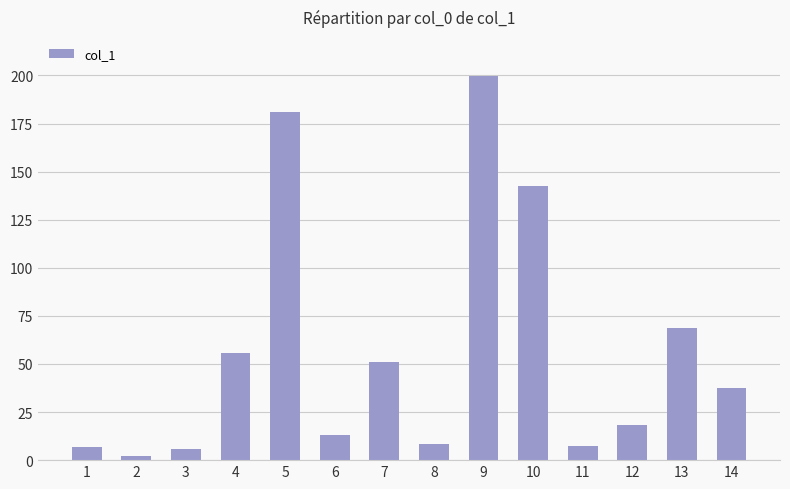

True or false: the data shows 50.9 at 7.

True